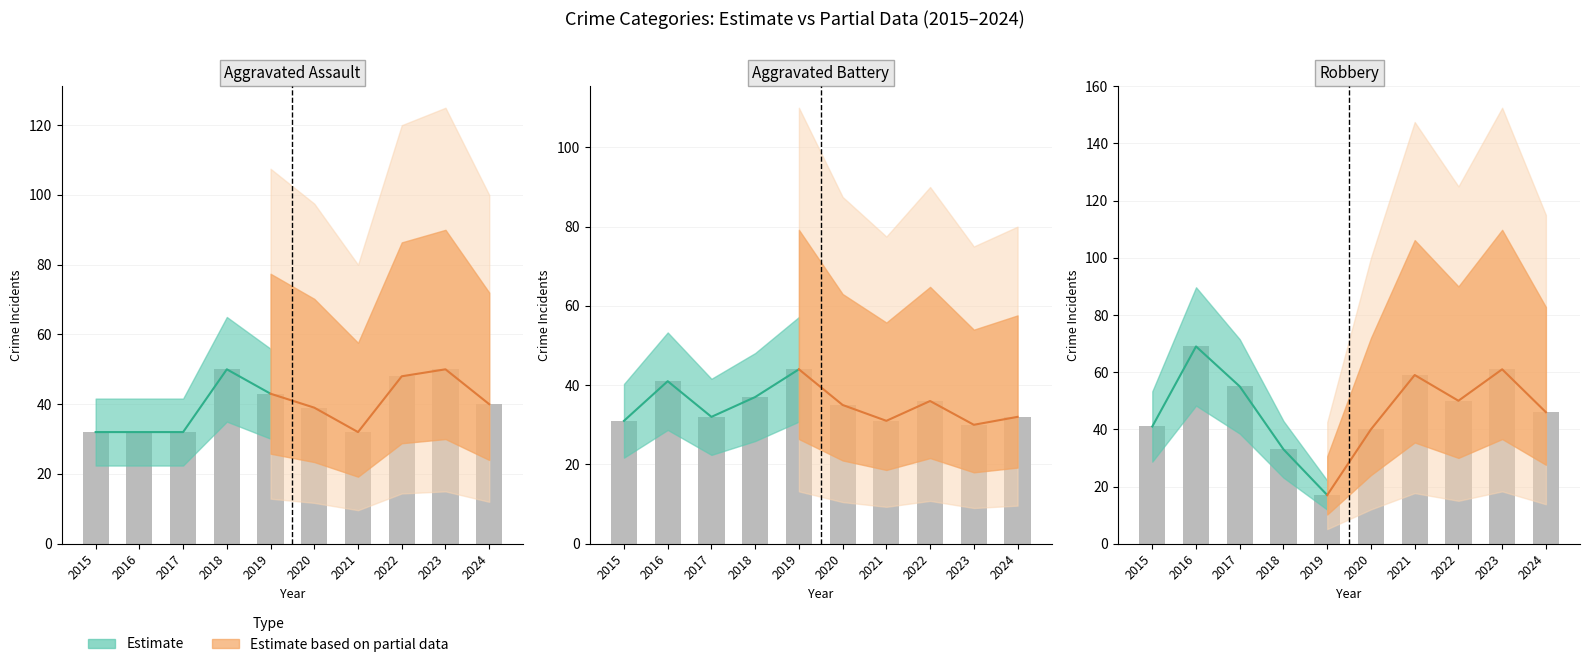

Reading left to right, extract all data points from this chart.

Aggravated Assault: 2015=32	2016=32	2017=32	2018=50	2019=43	2020=39	2021=32	2022=48	2023=50	2024=40
Aggravated Battery: 2015=31	2016=41	2017=32	2018=37	2019=44	2020=35	2021=31	2022=36	2023=30	2024=32
Robbery: 2015=41	2016=69	2017=55	2018=33	2019=17	2020=40	2021=59	2022=50	2023=61	2024=46